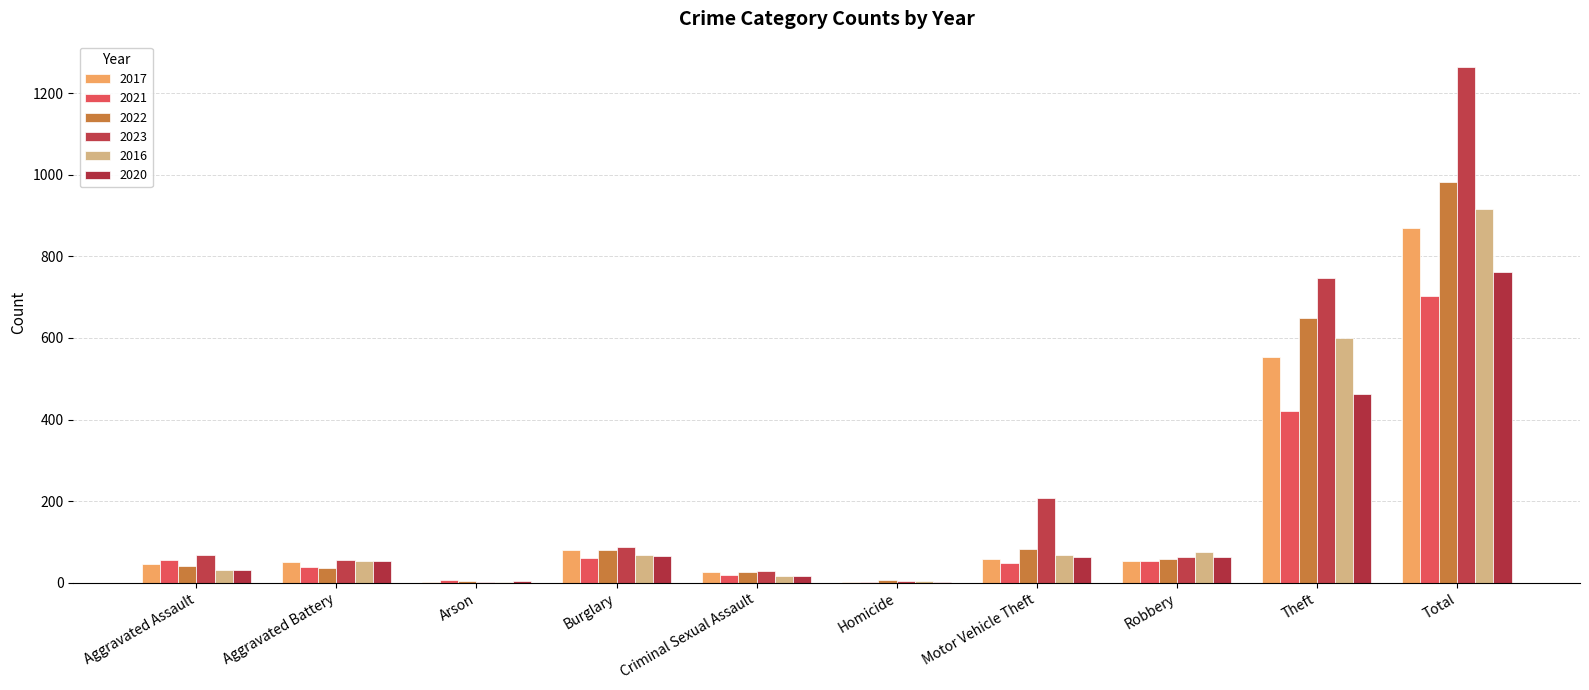

At which category is the sum across all series the highest?

Total